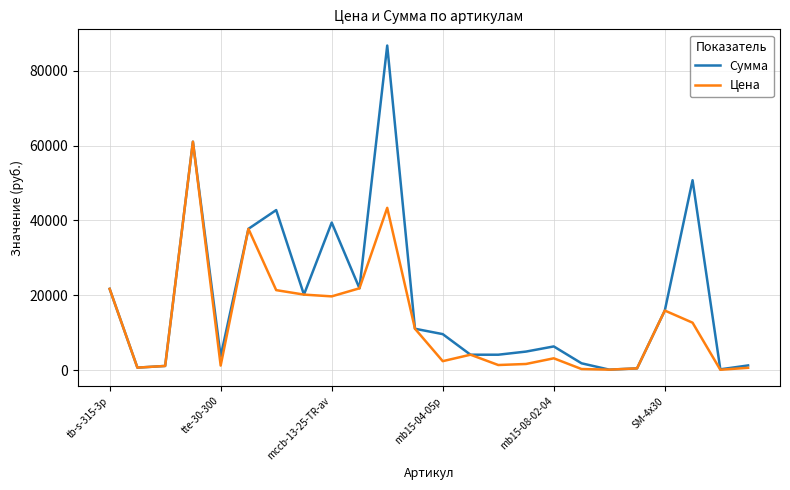

What is the highest value of the Сумма series?

86705.8